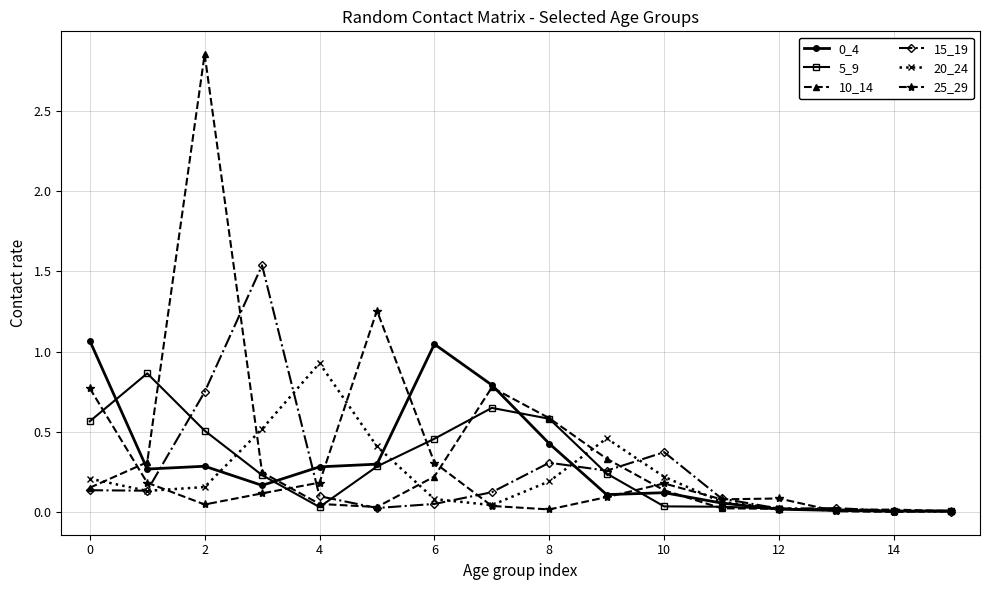

True or false: 5_9 has more than 2 points higher than both neighbors.

False